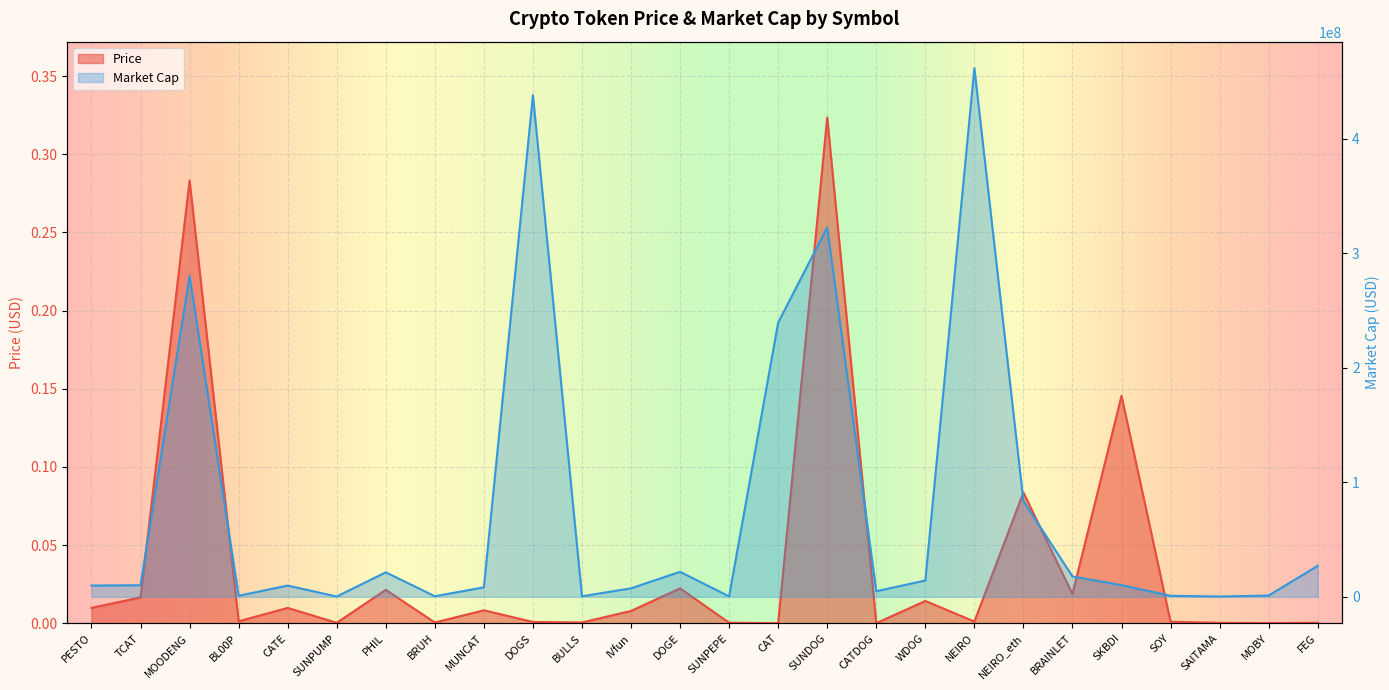

How many interior local peaks does the Price series have?

9